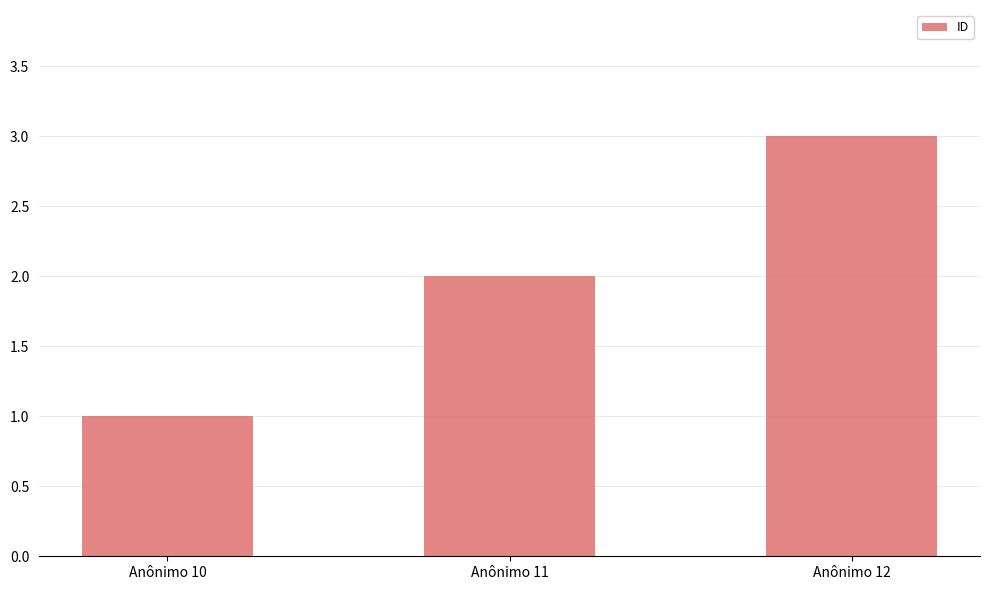

Rank the categories by value from lowest to highest.

Anônimo 10, Anônimo 11, Anônimo 12